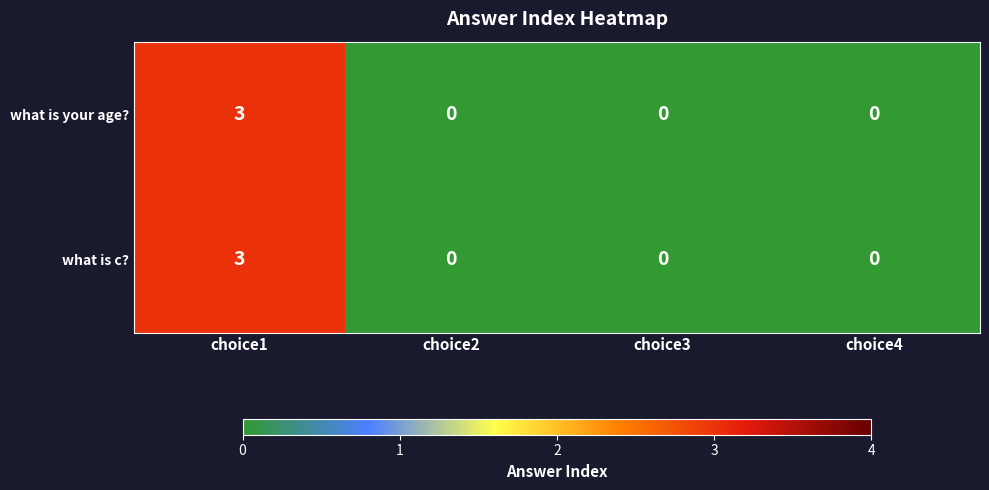

The value of what is c? at choice2 is 0. True or false?

True